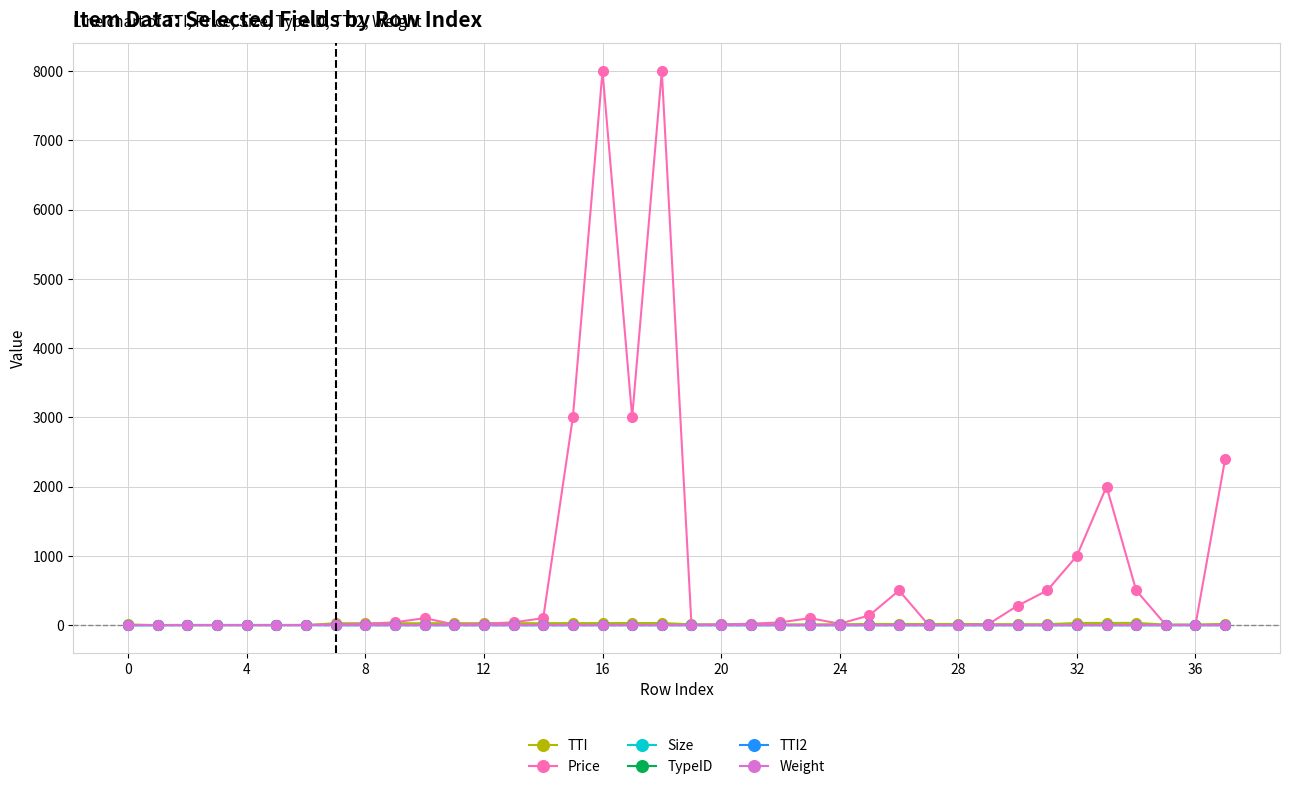

Which series has the widest spread of values?

Price